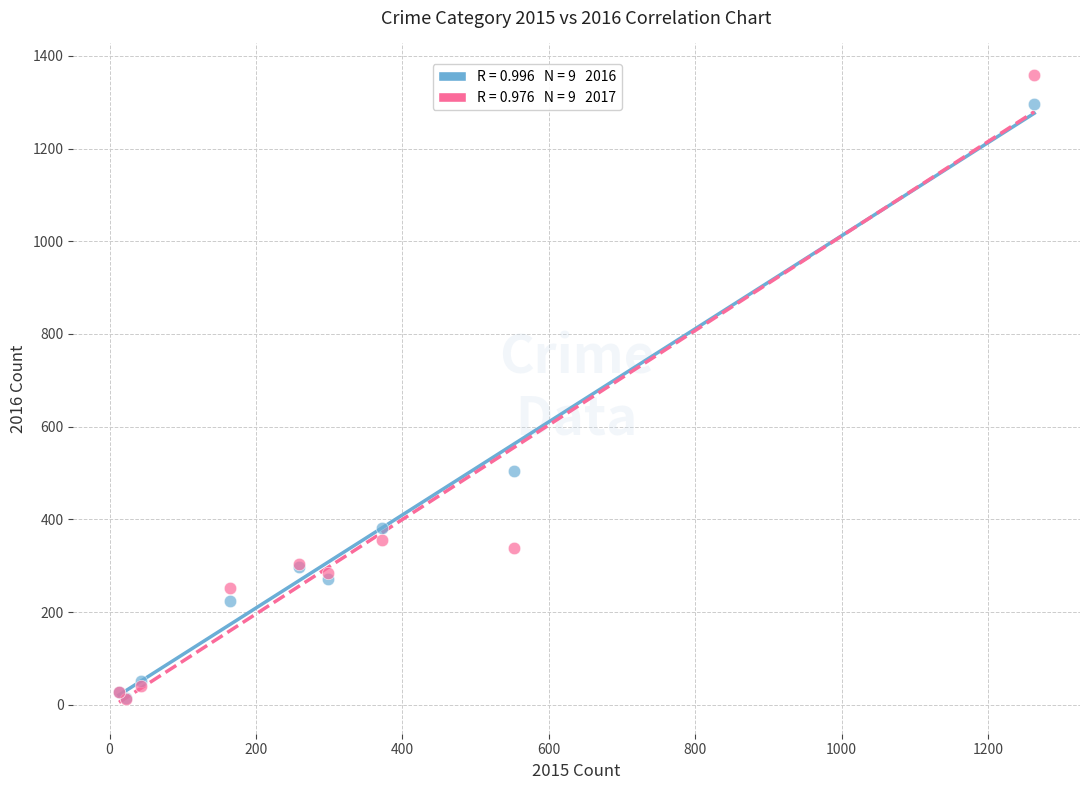

Across all series, what Y value is closest to 685?

505